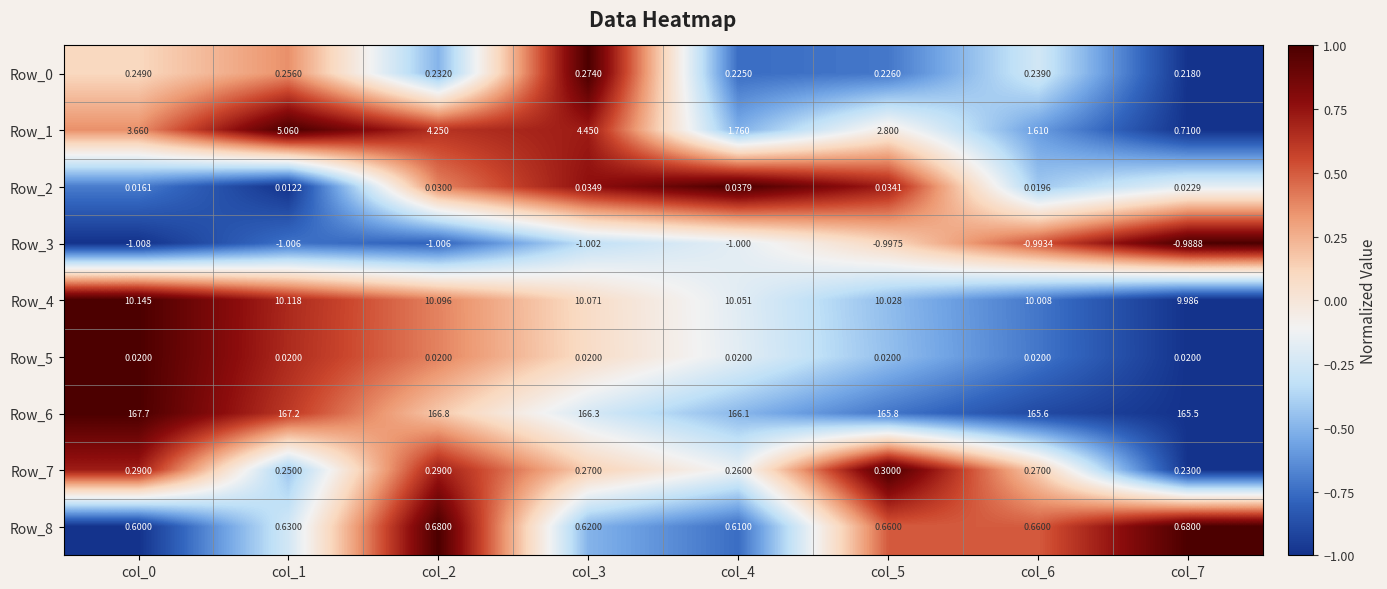

Is the value of Row_7 at col_3 greater than the value of Row_4 at col_5?

No